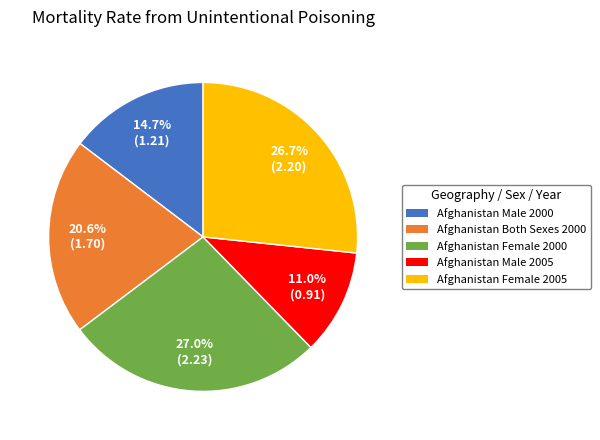

What percentage is the Afghanistan Male 2005 slice, to the nearest percent?

11%